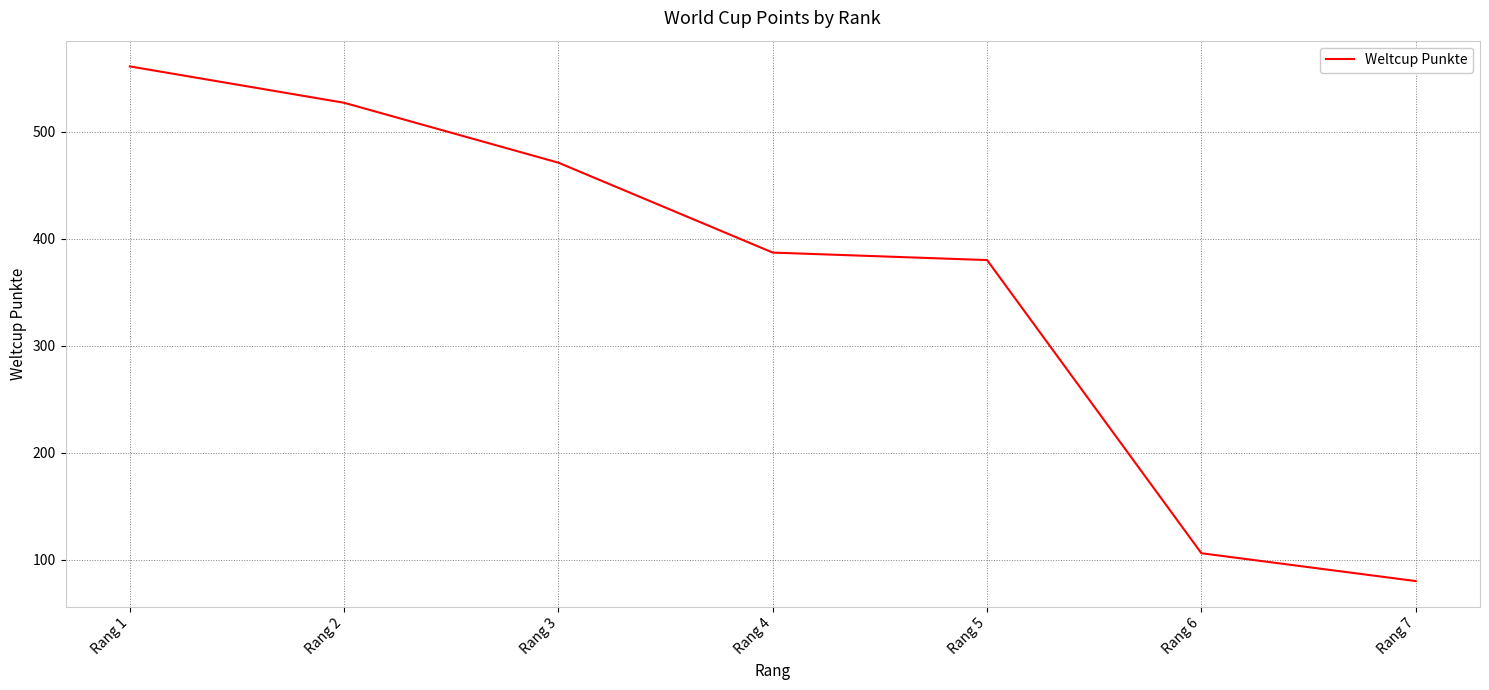

How many lines are shown in the chart?

1